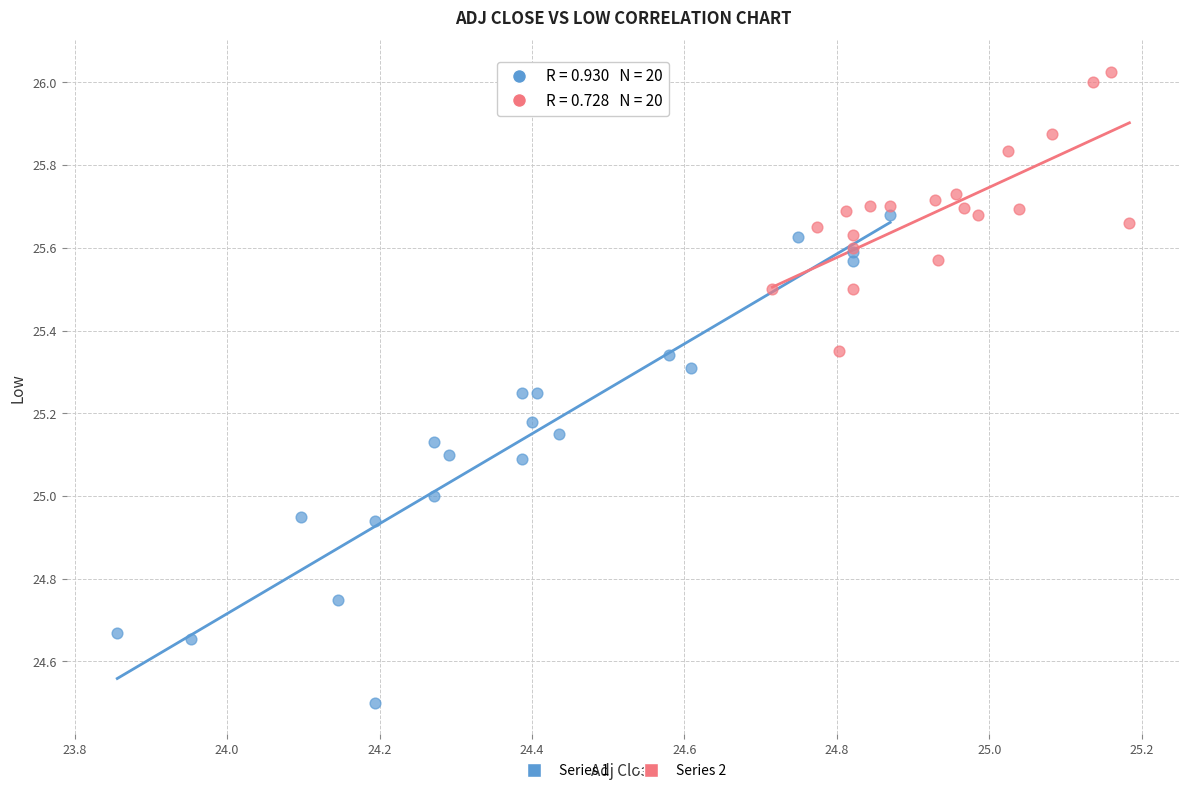

What are all the series names shown in the legend?

Series 1, Series 2